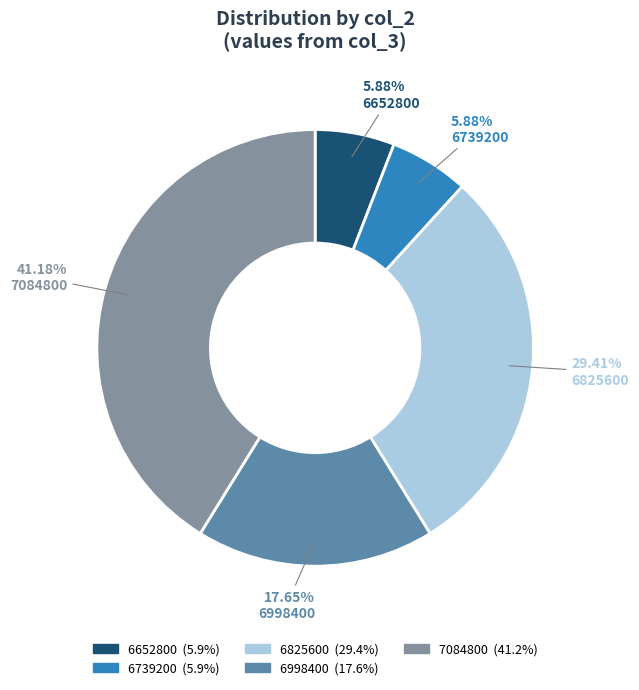

Which slice is the largest?

7084800